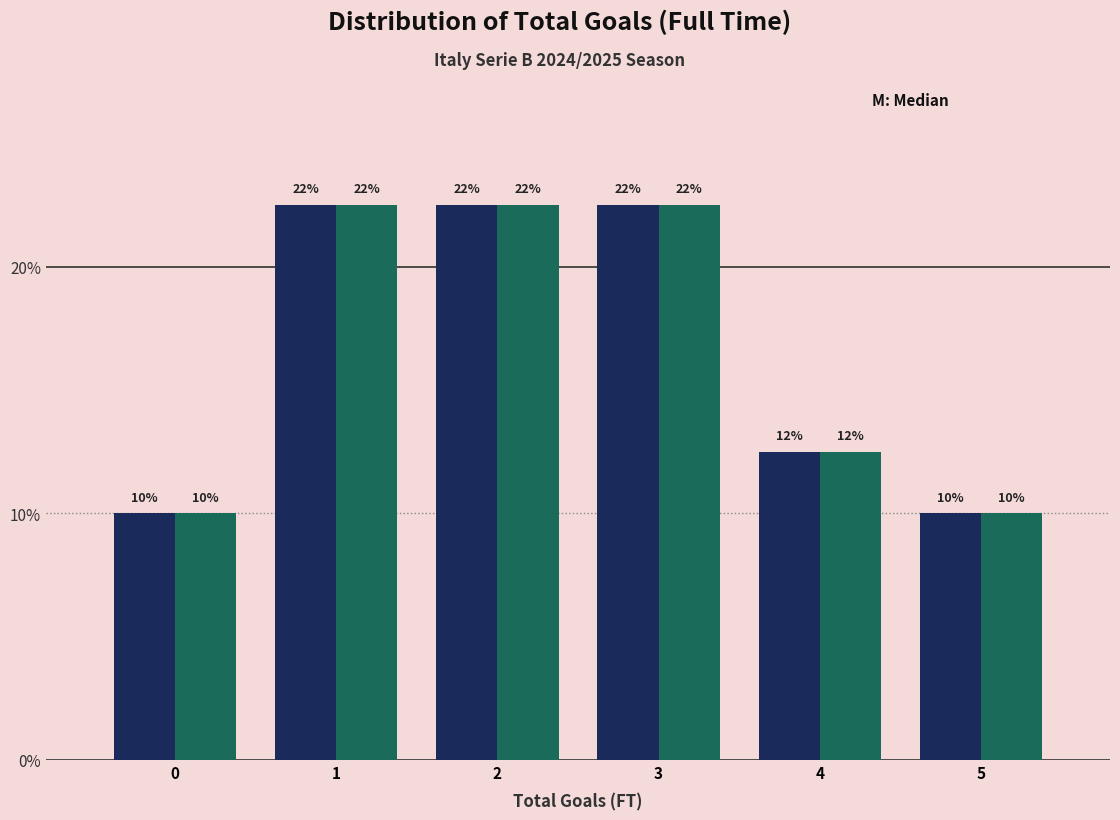

Are the bars horizontal?

No